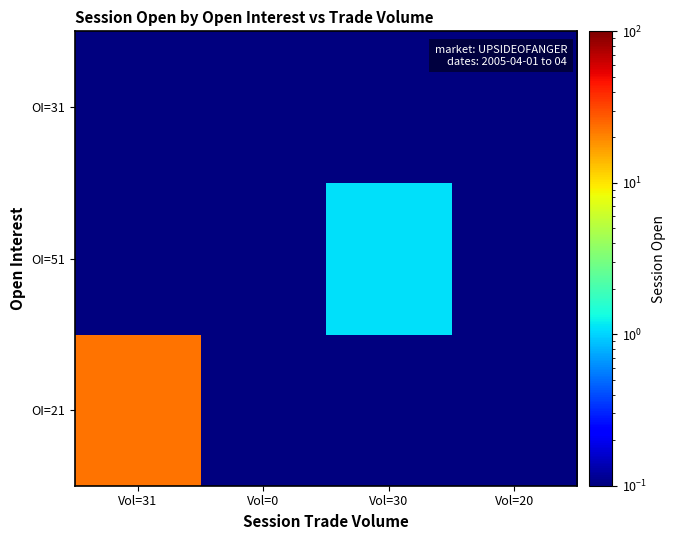

What is the difference between the highest and lowest values at Vol=30?

1.1